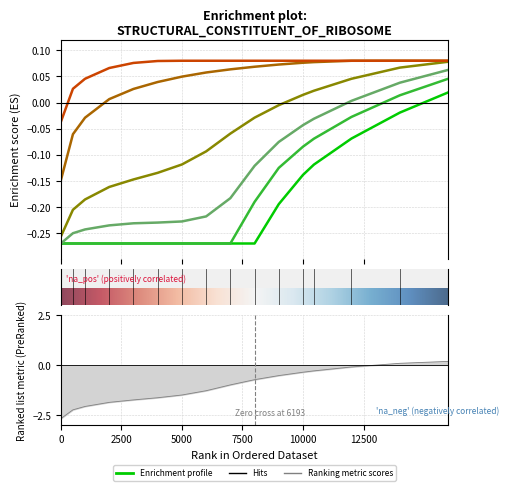

The value of 0.25 at 12000 is -0.0. True or false?

True